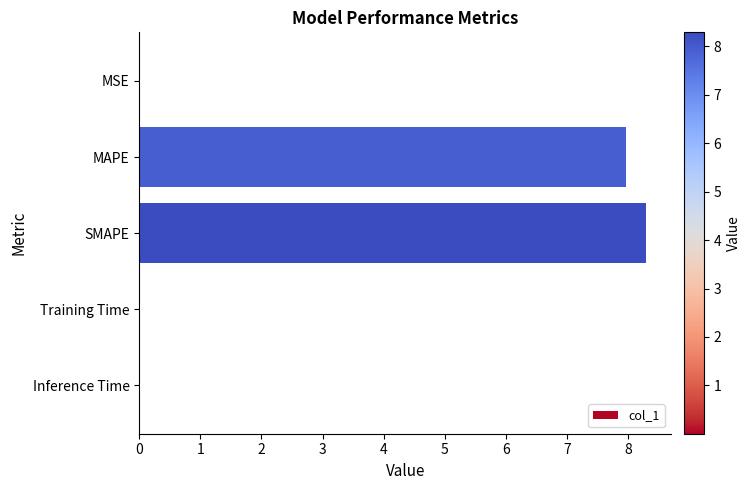

What is the ratio of the value at SMAPE to the value at MAPE?

1.0